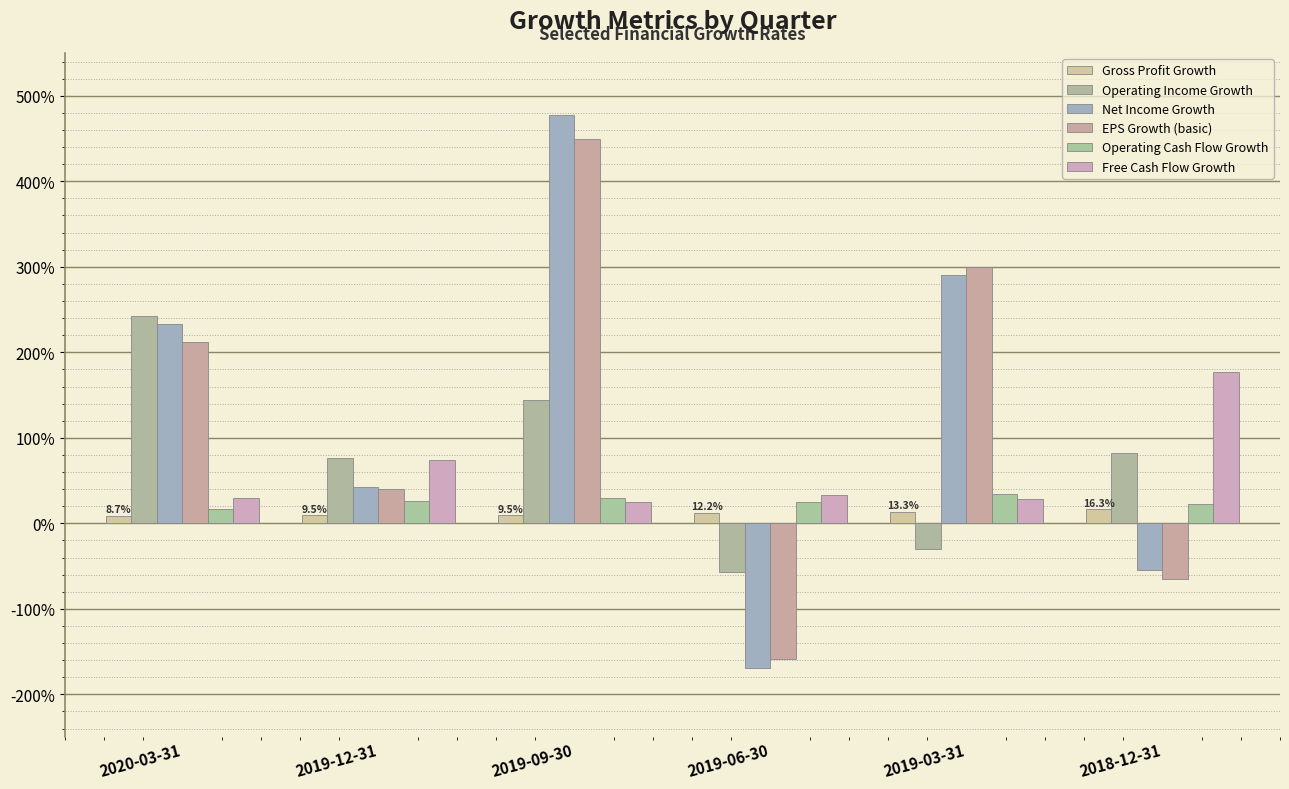

What is the spread (max minus min) of values at 2020-03-31?

2.3